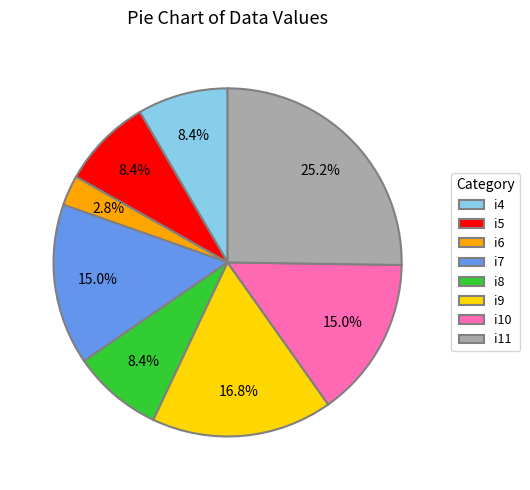

To the nearest percent, what portion does i6 represent?

3%